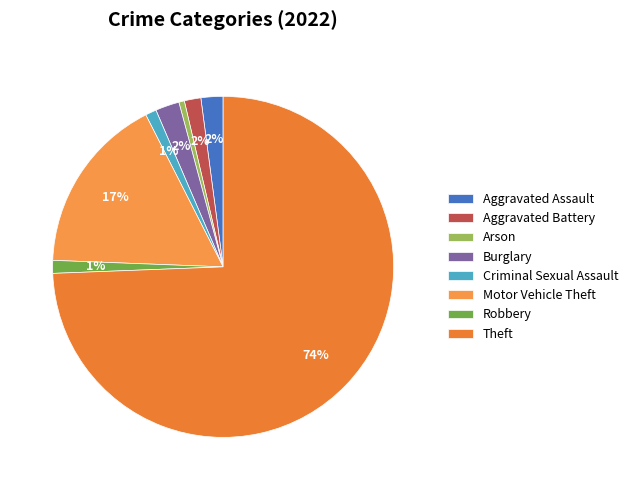

Which slice represents more than half of the pie?

Theft